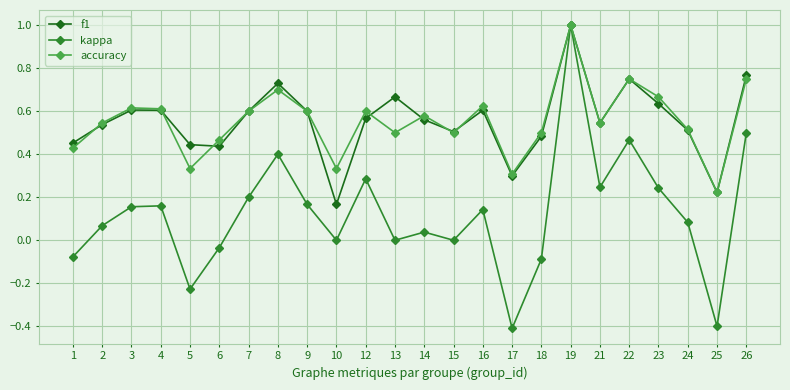

True or false: accuracy has more than 2 interior local peaks.

True